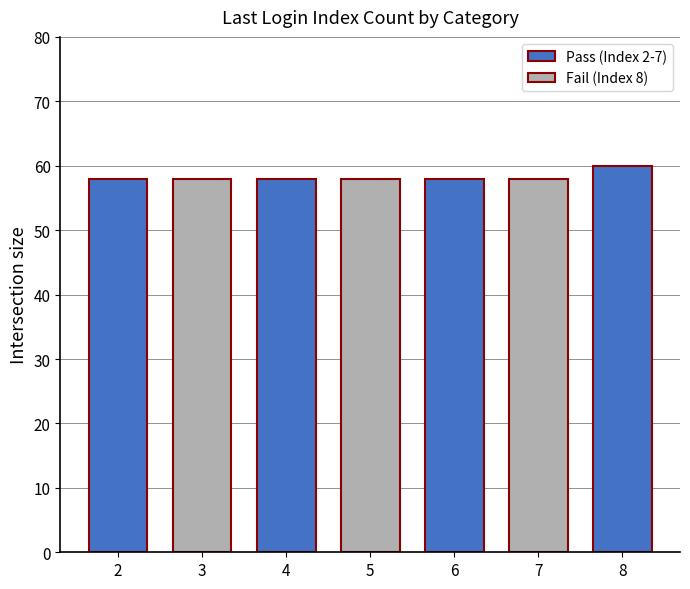

How many bars are there in total?

7